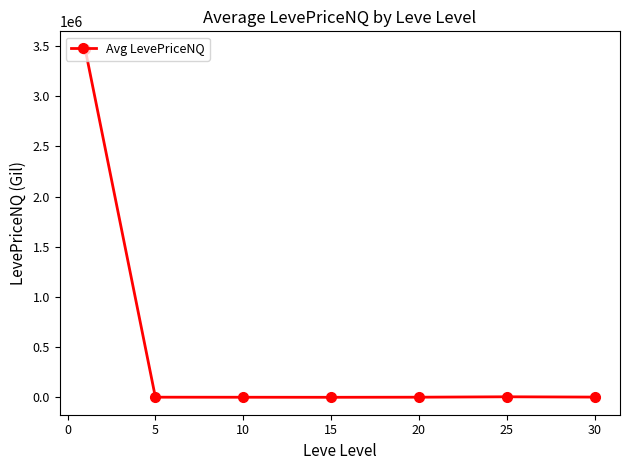

How many data points are less than 1985?

3